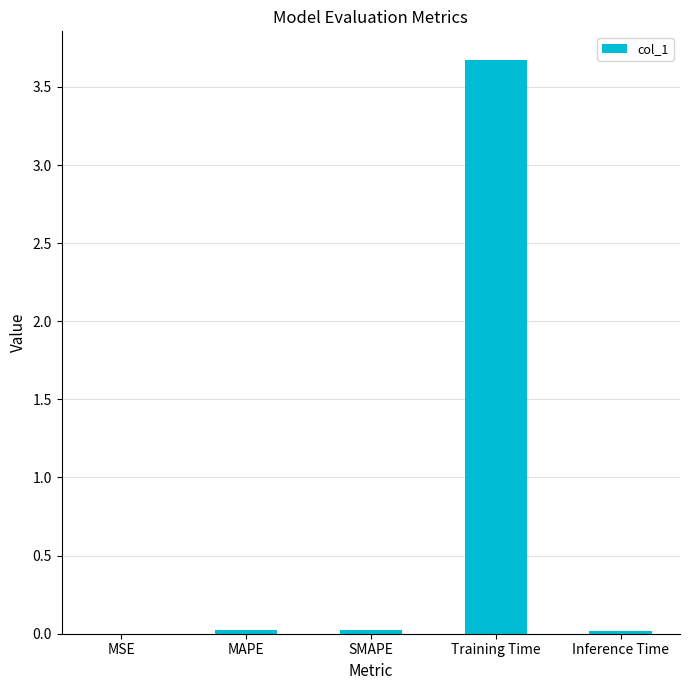

True or false: the data shows 0.0 at Inference Time.

True